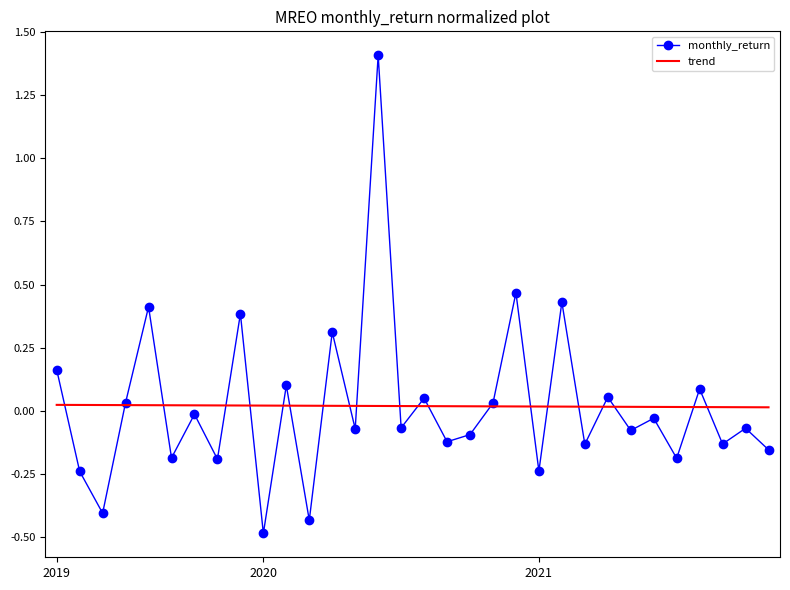

Rank the series by their maximum value, from highest to lowest.

monthly_return, trend